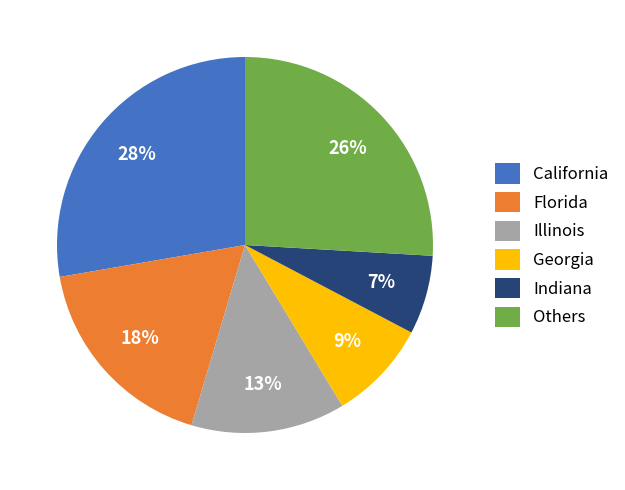

Combined, do Florida and California account for over 50%?

No